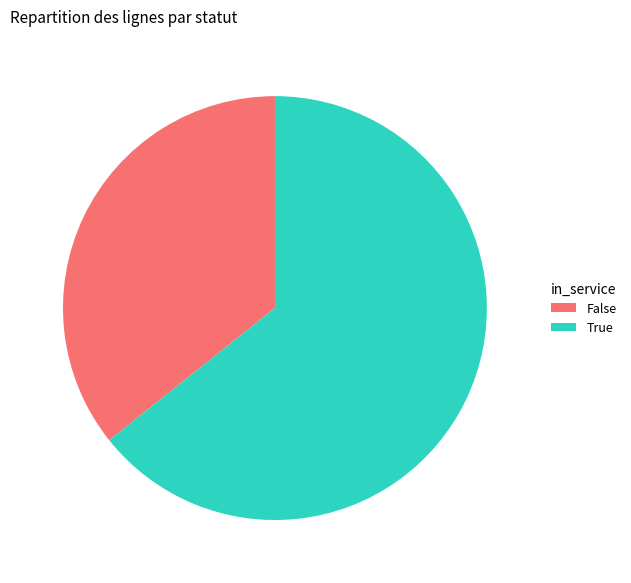

Is the sum of True and False greater than half?

Yes